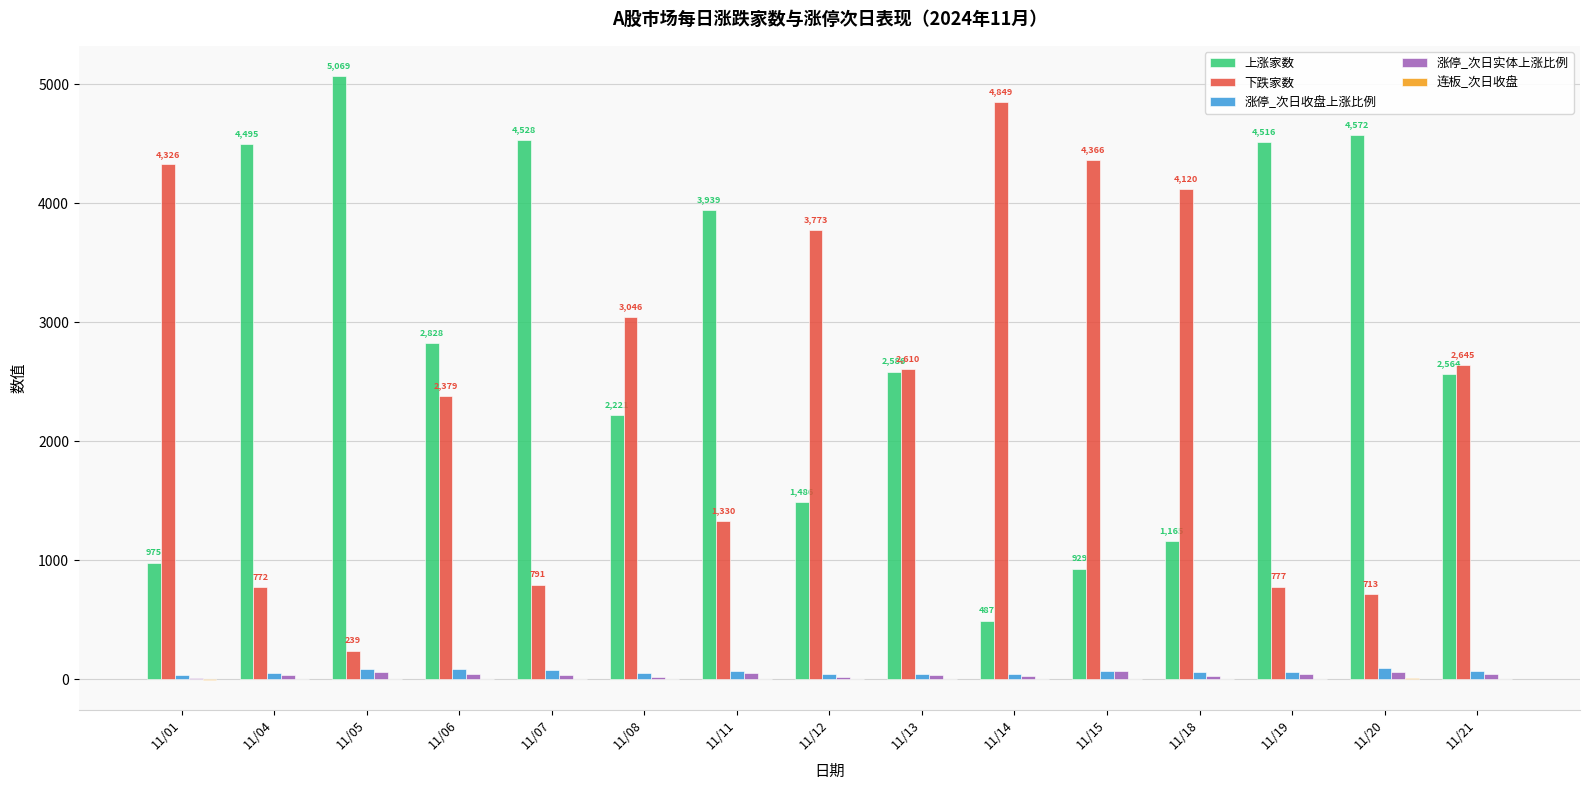

Is the value of 涨停_次日收盘上涨比例 at 11/07 greater than the value of 下跌家数 at 11/05?

No